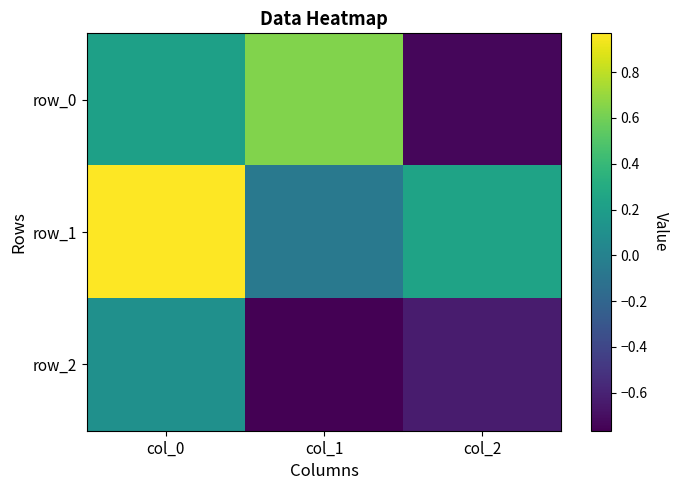

Where is row_1 nearest to the value 0?

col_1